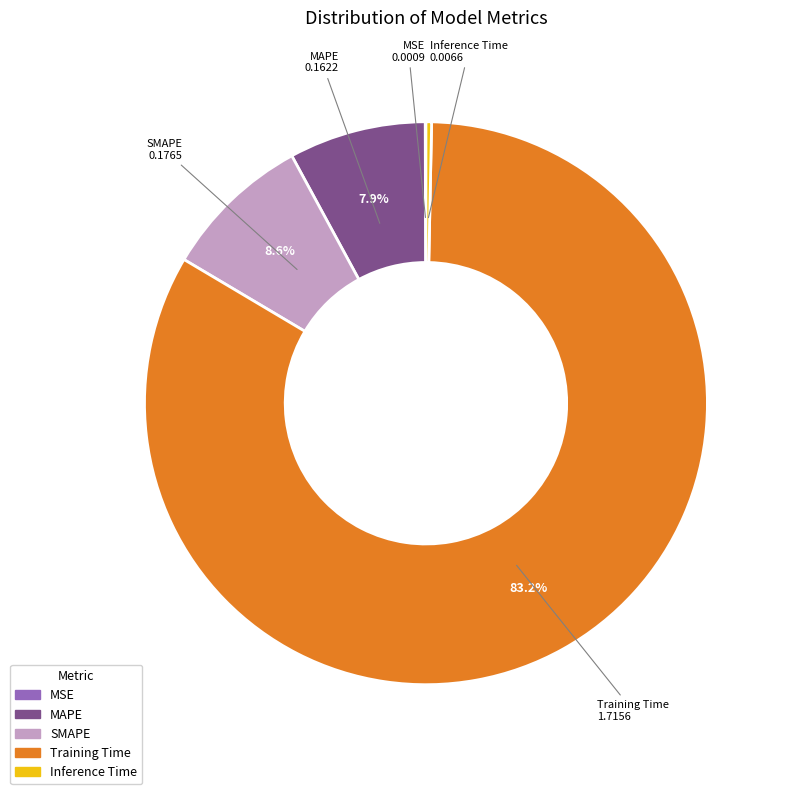

How much of the chart is everything except SMAPE?

91.4%